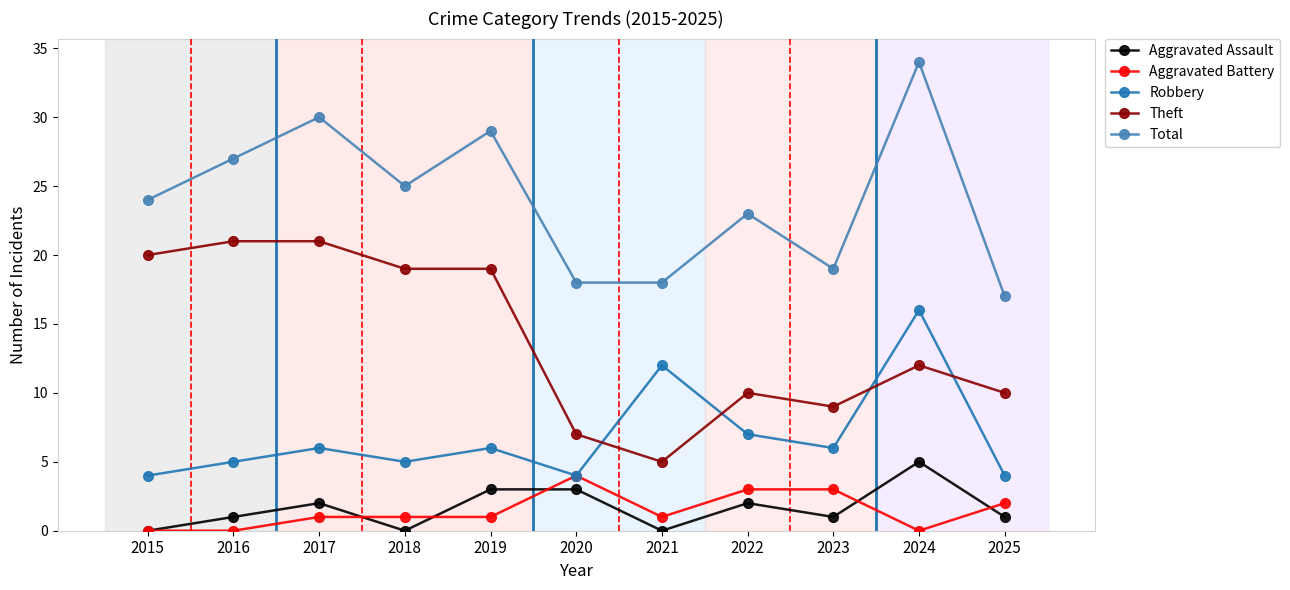

Reading right to left, list all the values displayed in this chart.

Aggravated Assault: 2025=1	2024=5	2023=1	2022=2	2021=0	2020=3	2019=3	2018=0	2017=2	2016=1	2015=0
Aggravated Battery: 2025=2	2024=0	2023=3	2022=3	2021=1	2020=4	2019=1	2018=1	2017=1	2016=0	2015=0
Robbery: 2025=4	2024=16	2023=6	2022=7	2021=12	2020=4	2019=6	2018=5	2017=6	2016=5	2015=4
Theft: 2025=10	2024=12	2023=9	2022=10	2021=5	2020=7	2019=19	2018=19	2017=21	2016=21	2015=20
Total: 2025=17	2024=34	2023=19	2022=23	2021=18	2020=18	2019=29	2018=25	2017=30	2016=27	2015=24